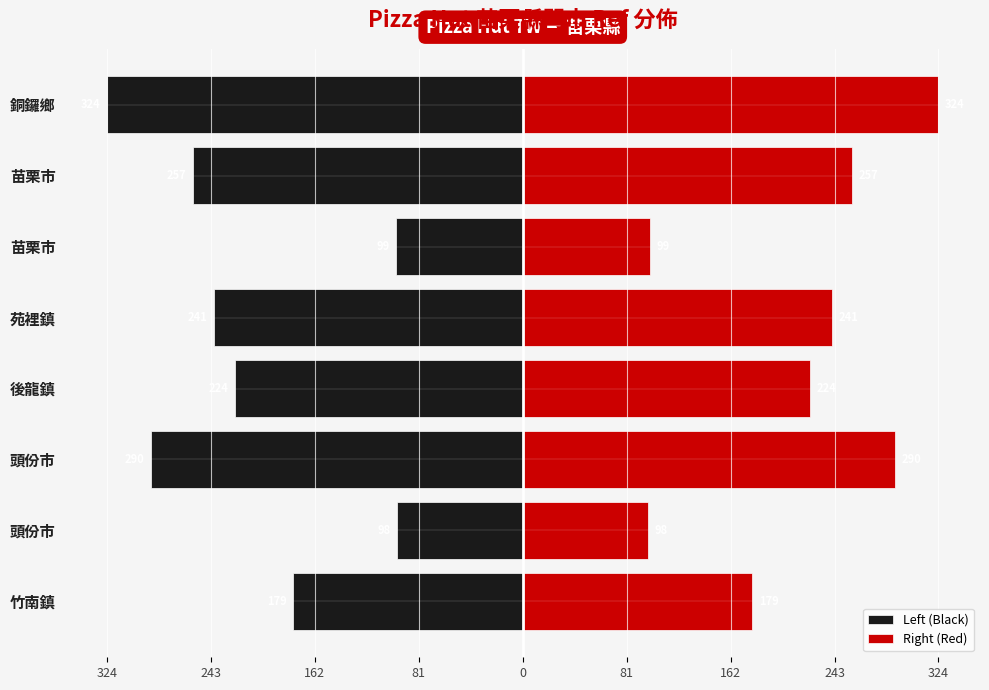

How many bars are there in each group?

2